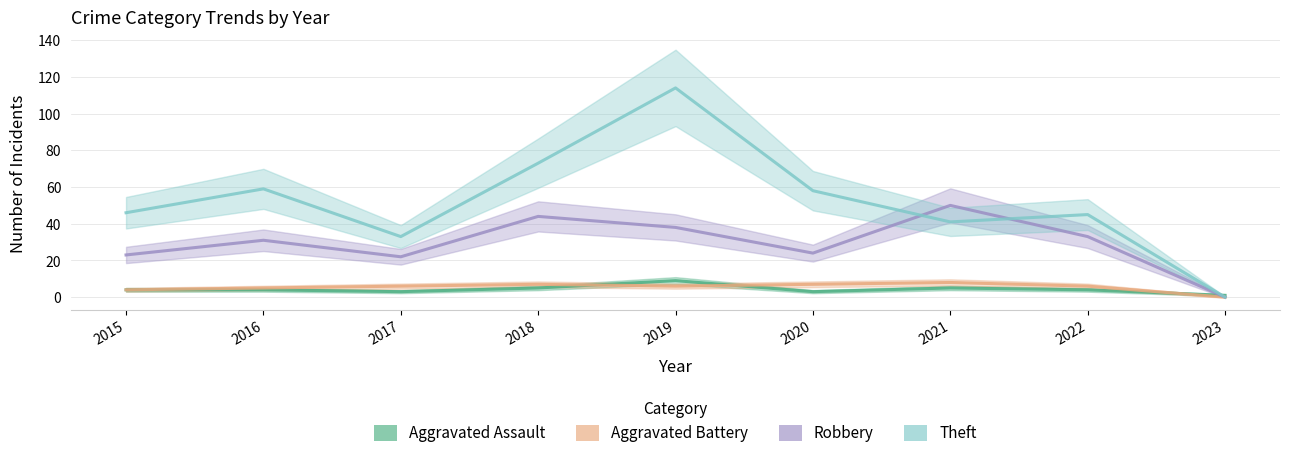

What is the maximum value for Robbery?

50